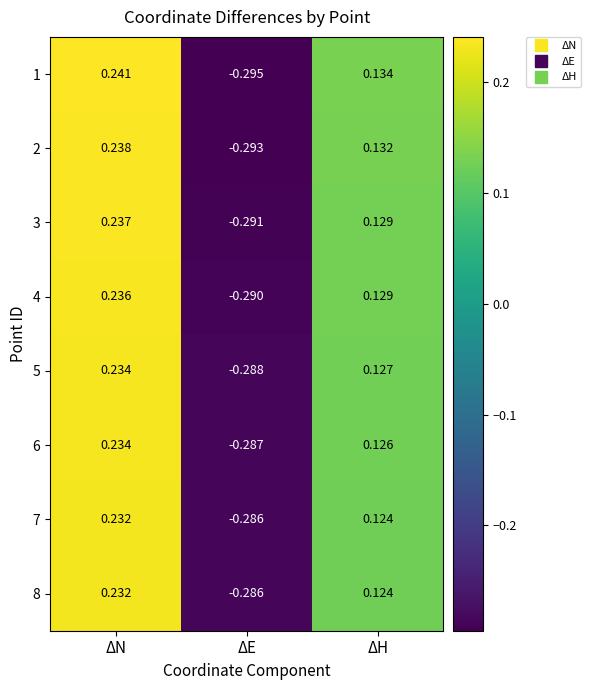

At which label is 5 closest to 0?

ΔH